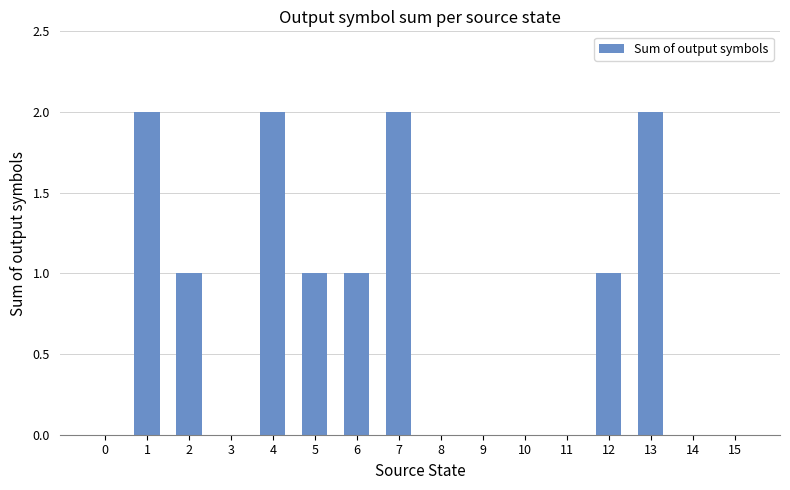

What is the sum of all values?

12